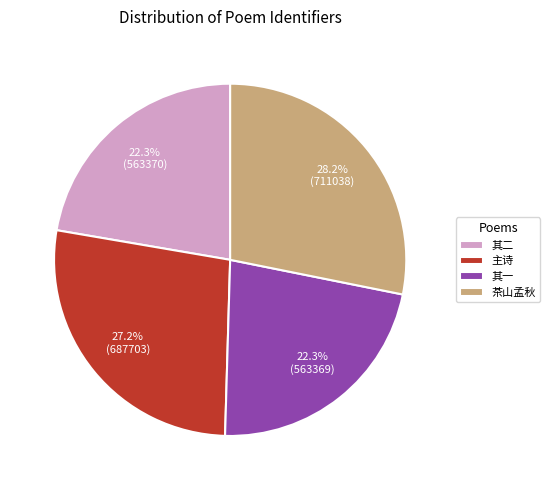

What is the largest slice in the pie chart?

茶山孟秋